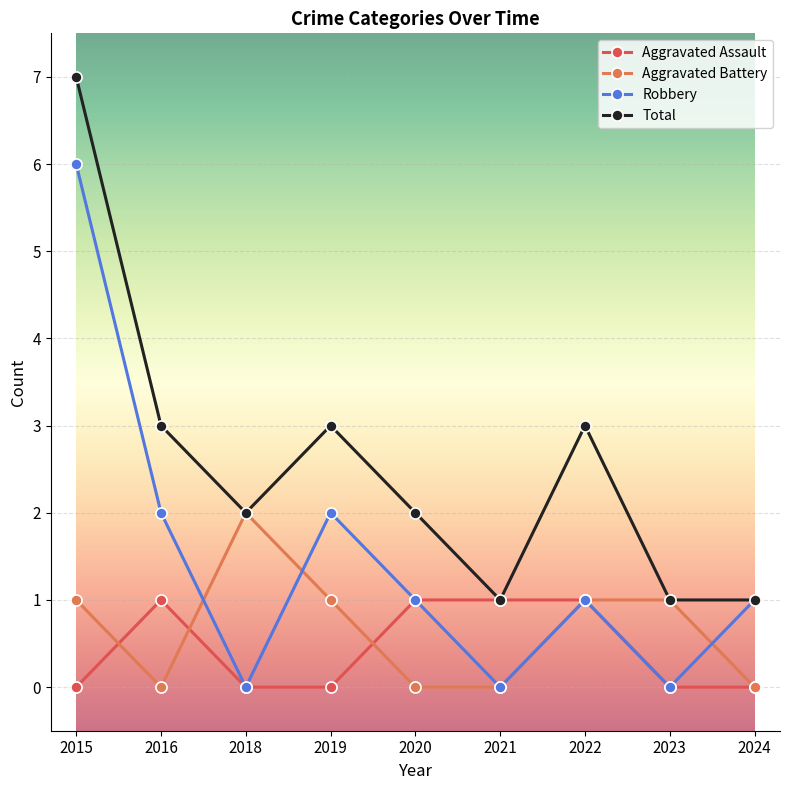

What is the difference between the highest and lowest values at 2024?

1